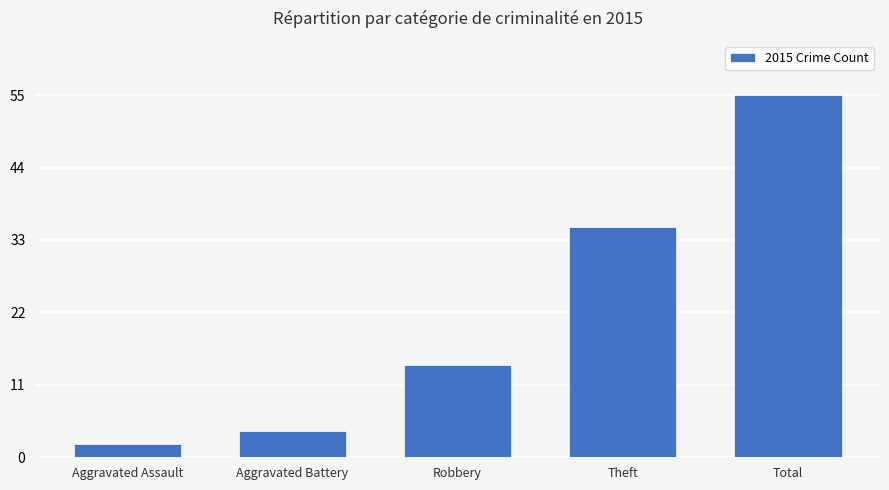

List the labels in order of value, largest first.

Total, Theft, Robbery, Aggravated Battery, Aggravated Assault